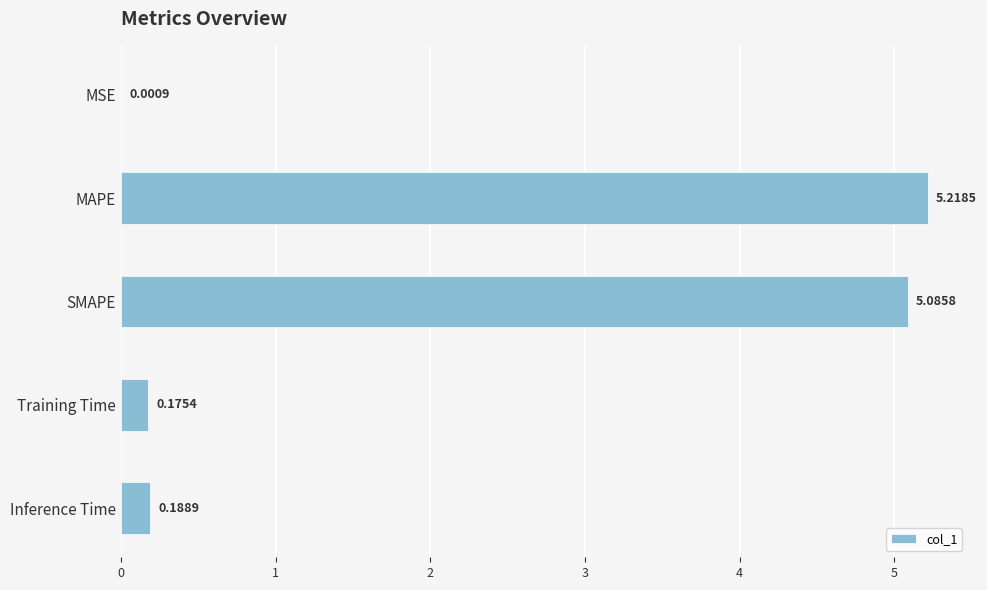

Between Training Time and MSE, which is larger?

Training Time